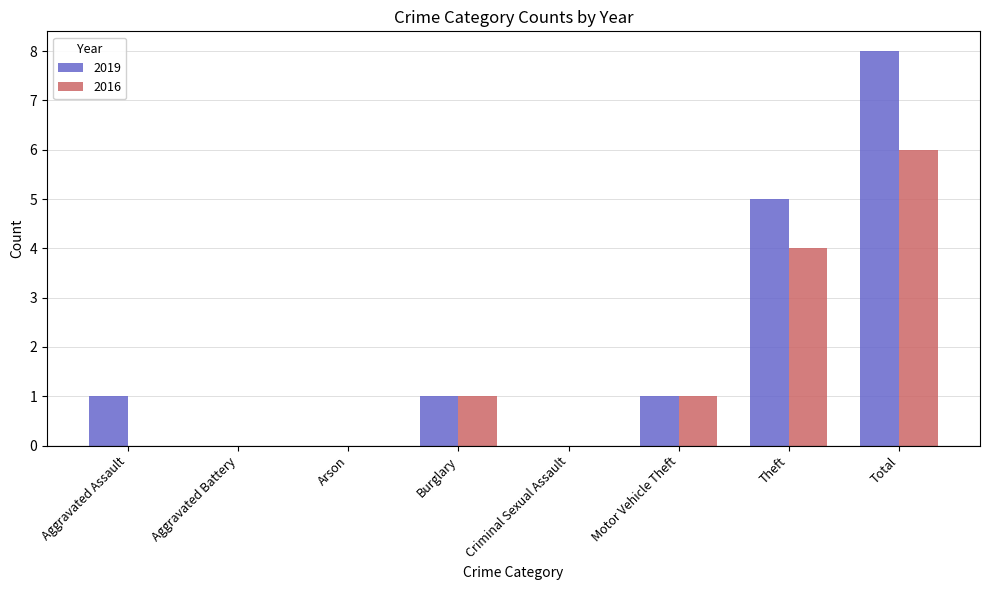

The 2016 series shows 1 at Theft. True or false?

False